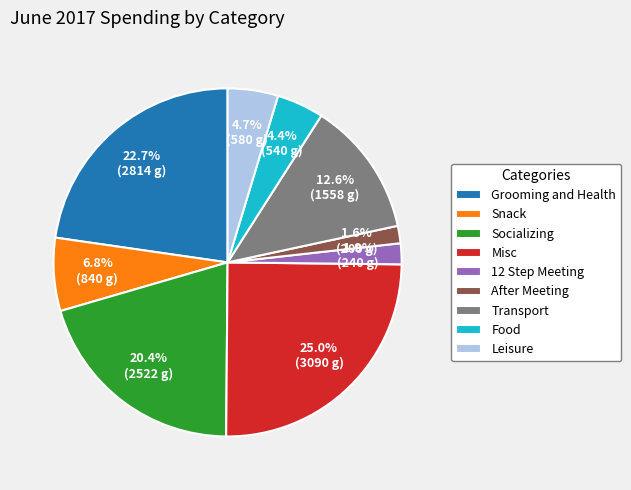

What percentage is the Leisure slice, to the nearest percent?

5%